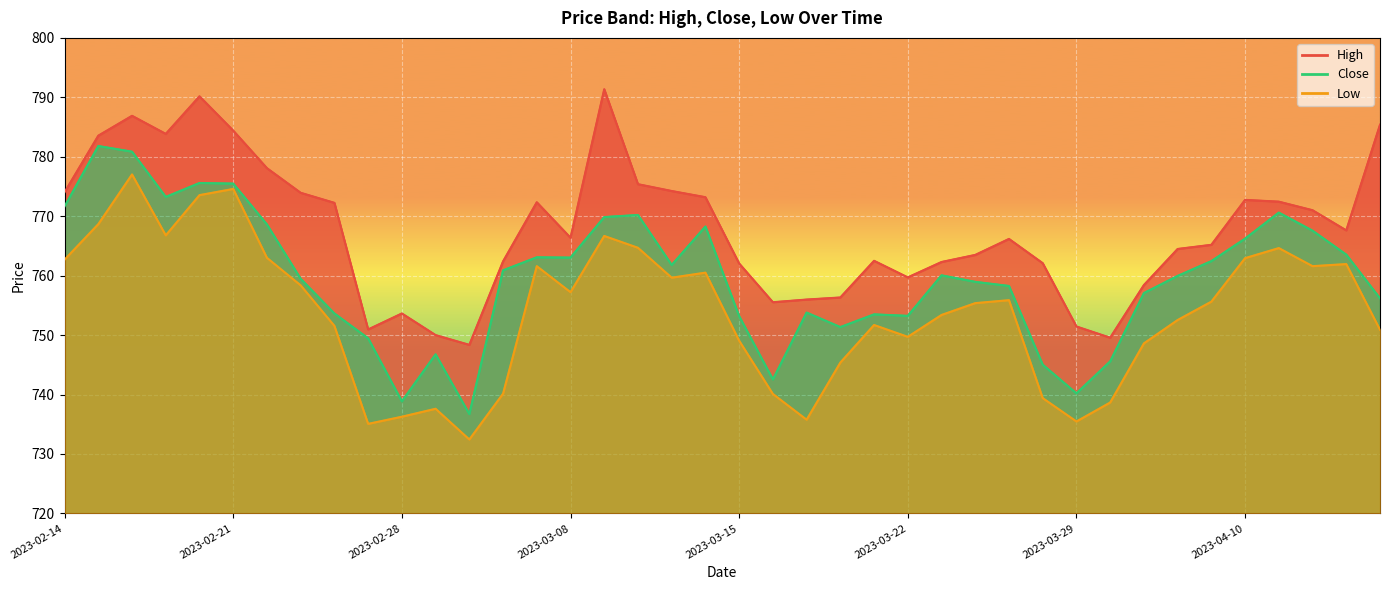

Rank the series by their maximum value, from lowest to highest.

Low, Close, High